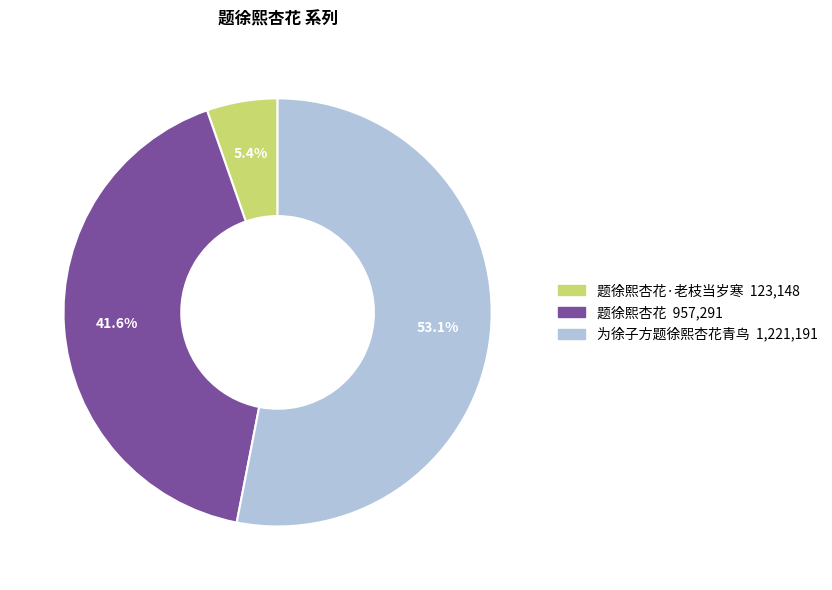

Does any single category account for the majority?

Yes